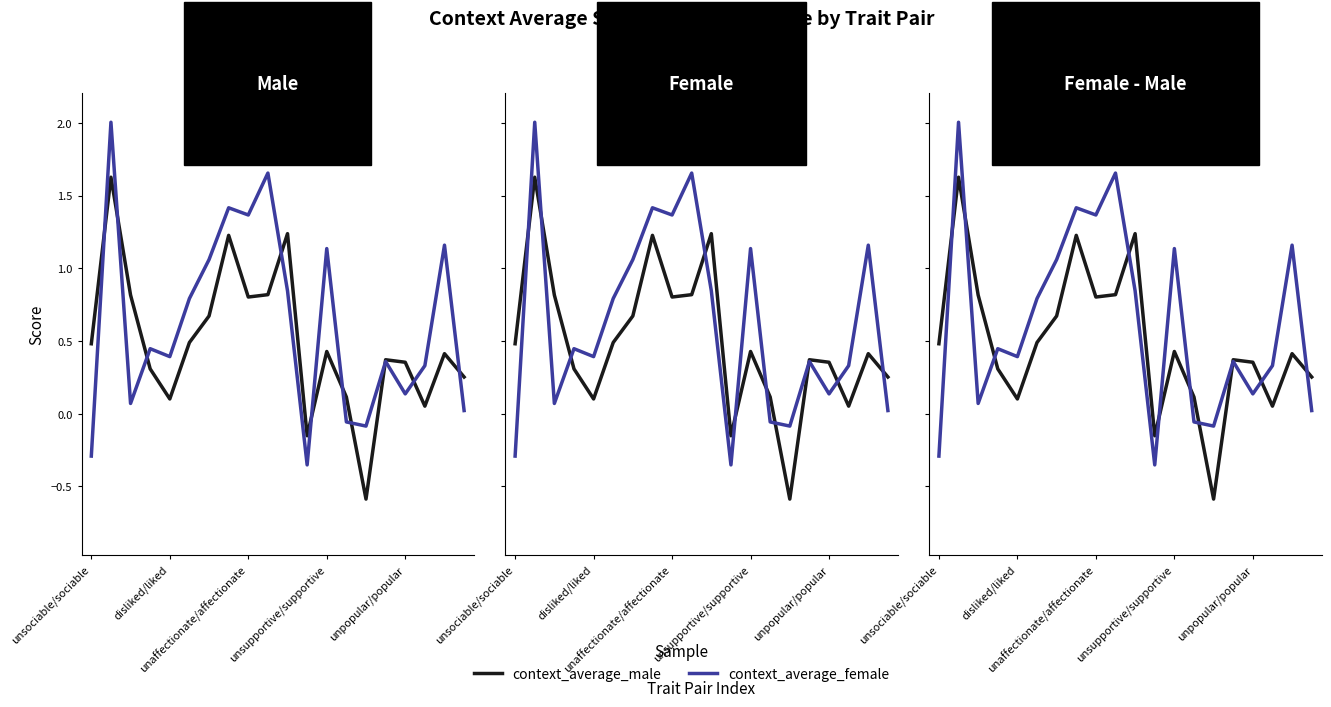

Where is context_average_male nearest to the value 0?

17